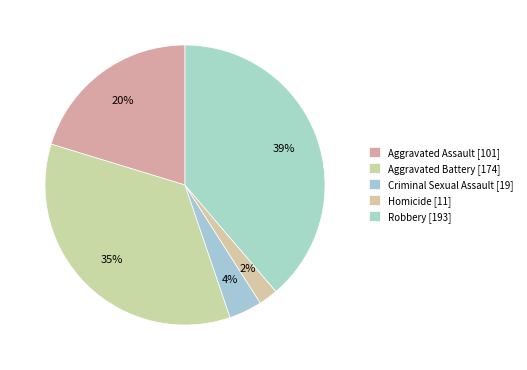

Which slice is the largest?

Robbery